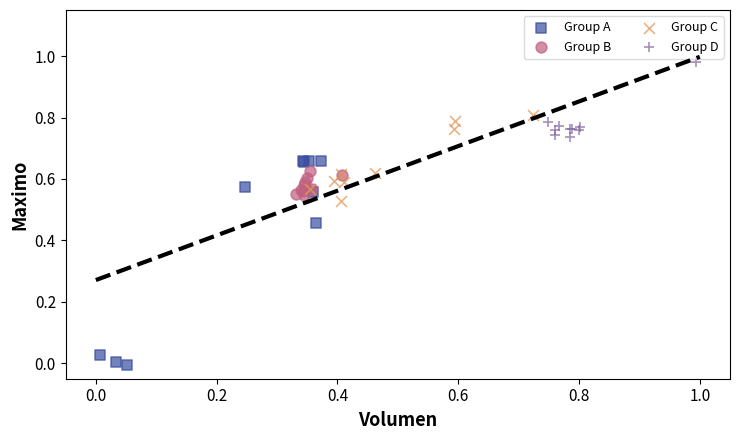

Which series has the largest Y range (max minus min)?

Group A